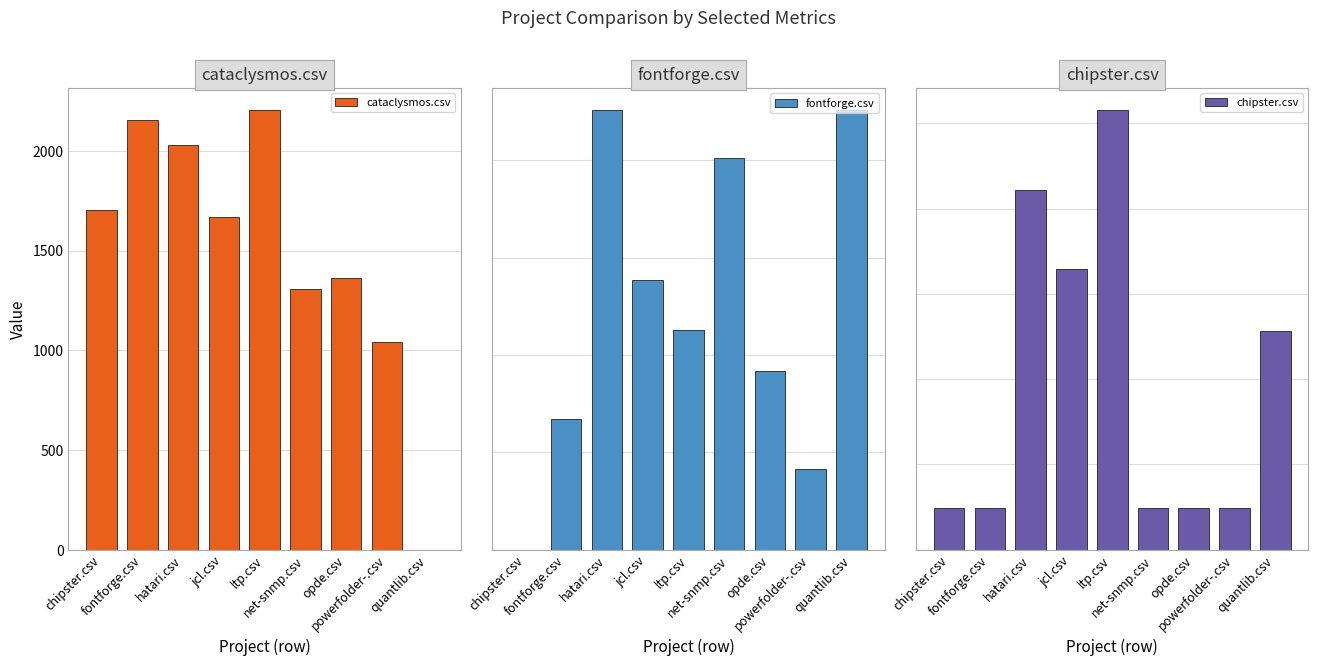

Reading right to left, what are all the values shown in this chart?

cataclysmos.csv: quantlib.csv=0.0	powerfolder-.csv=1043.5	opde.csv=1363.5	net-snmp.csv=1308.5	ltp.csv=2207.0	jcl.csv=1669.5	hatari.csv=2029.5	fontforge.csv=2157.5	chipster.csv=1704.0
fontforge.csv: quantlib.csv=904.0	powerfolder-.csv=167.0	opde.csv=368.0	net-snmp.csv=805.5	ltp.csv=451.5	jcl.csv=554.0	hatari.csv=904.0	fontforge.csv=269.5	chipster.csv=0.0
chipster.csv: quantlib.csv=513.0	powerfolder-.csv=98.5	opde.csv=99.0	net-snmp.csv=99.0	ltp.csv=1031.5	jcl.csv=657.5	hatari.csv=843.5	fontforge.csv=99.0	chipster.csv=99.0